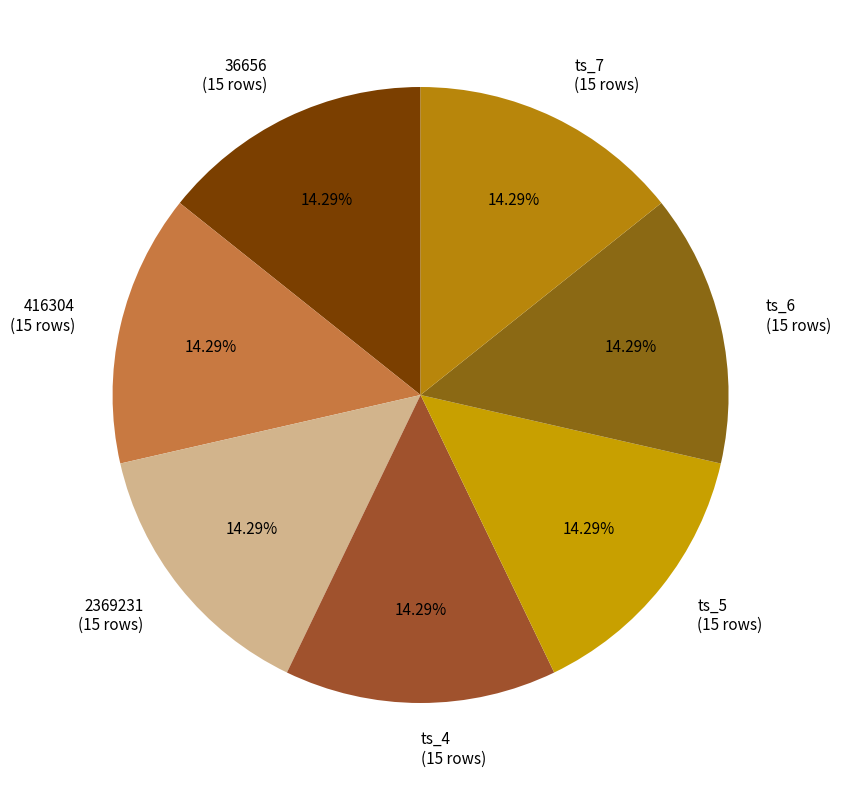

Combined, do 2369231 (15 rows) and ts_5 (15 rows) account for over 50%?

No